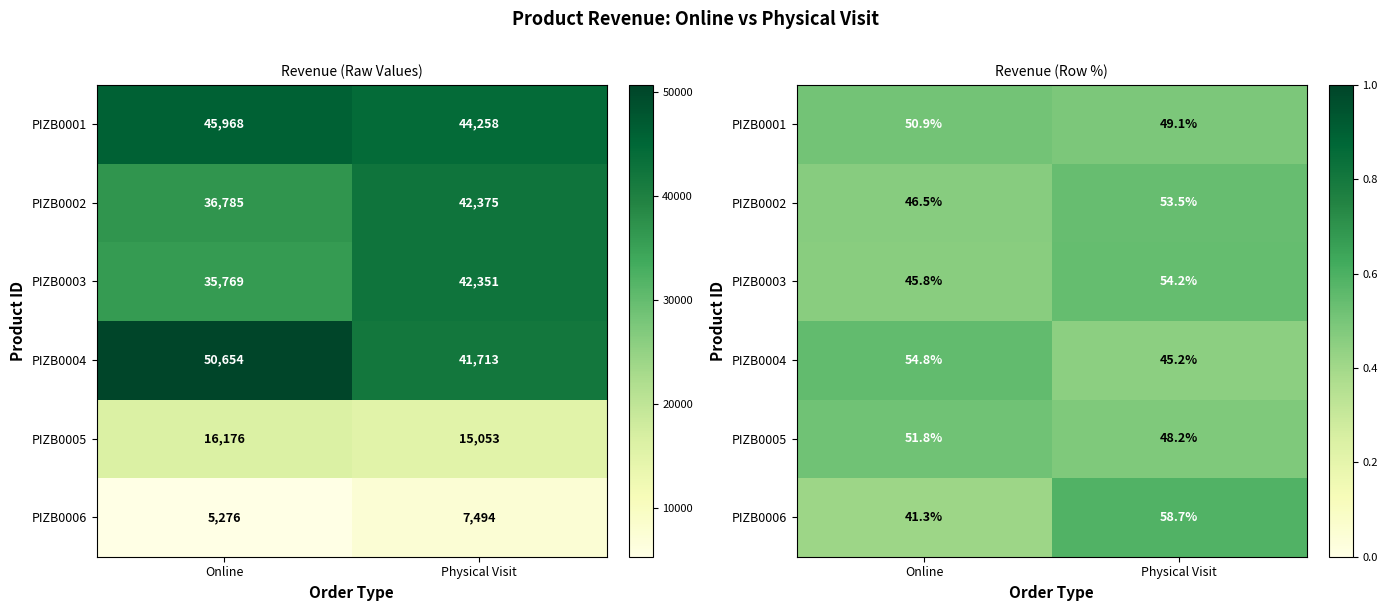

What is the spread (max minus min) of values at Physical Visit?

0.1